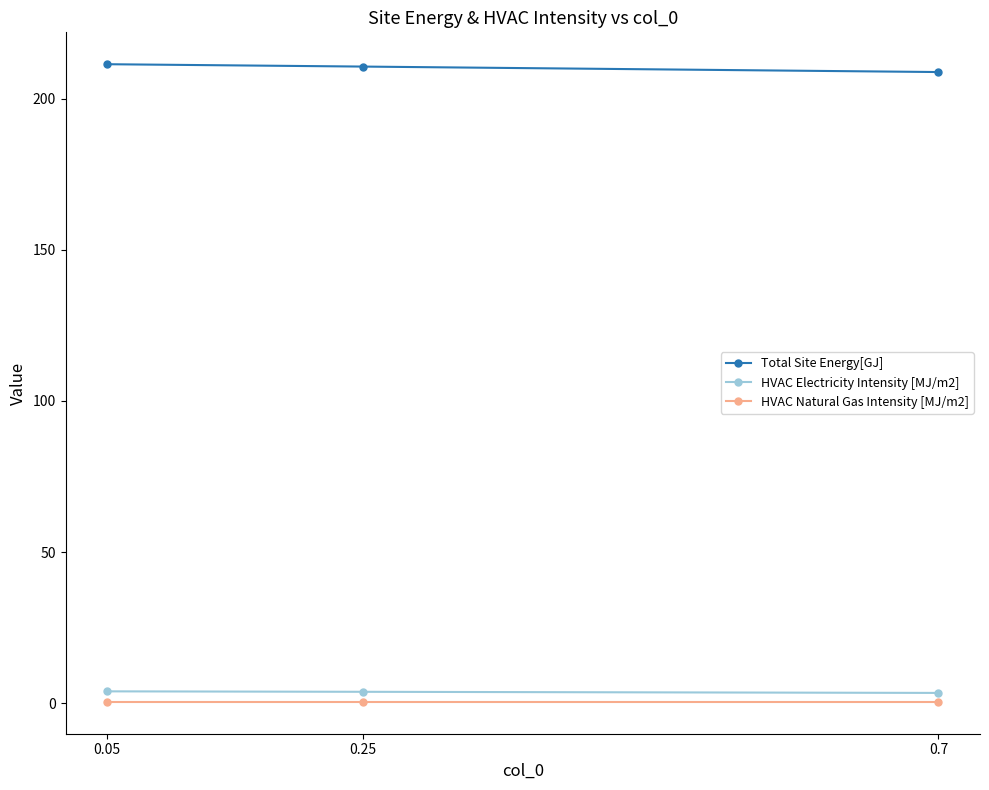

What is the label of the 2nd point from the right?

0.25